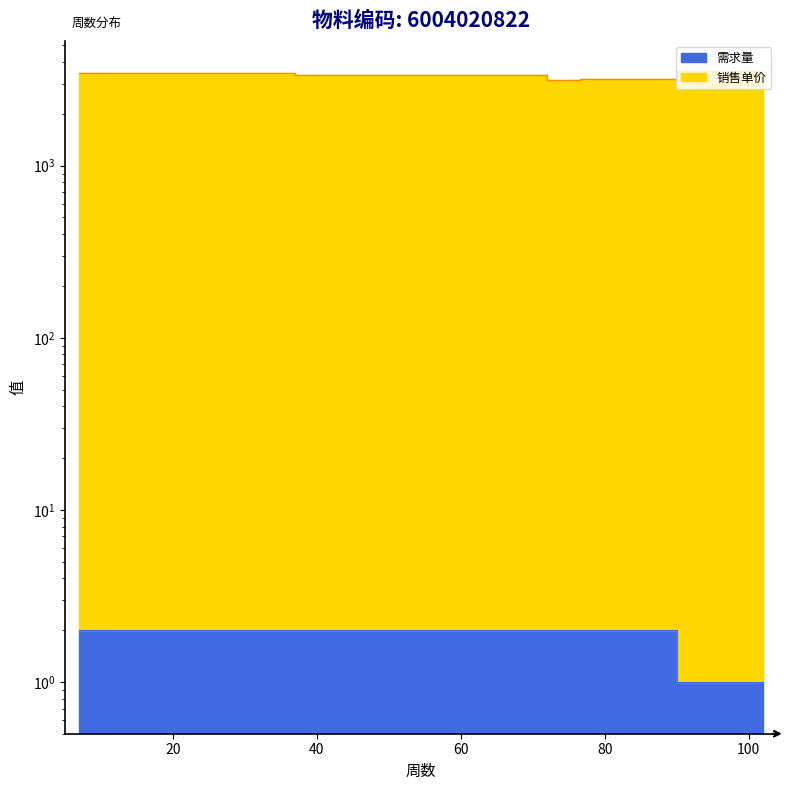

Count the number of categories in the chart.

9